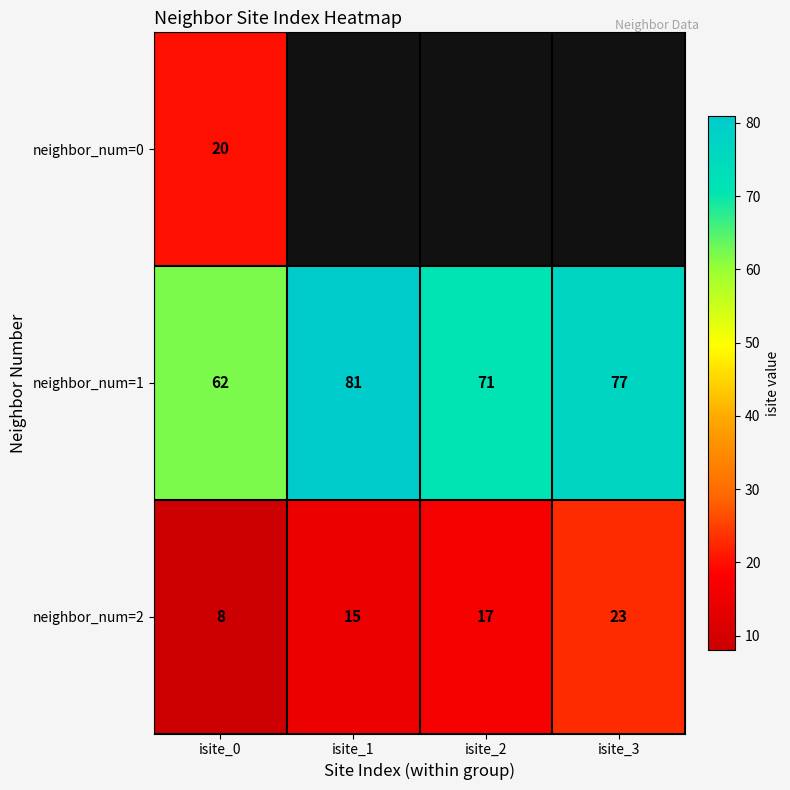

Which label corresponds to the largest value in the chart?

isite_1